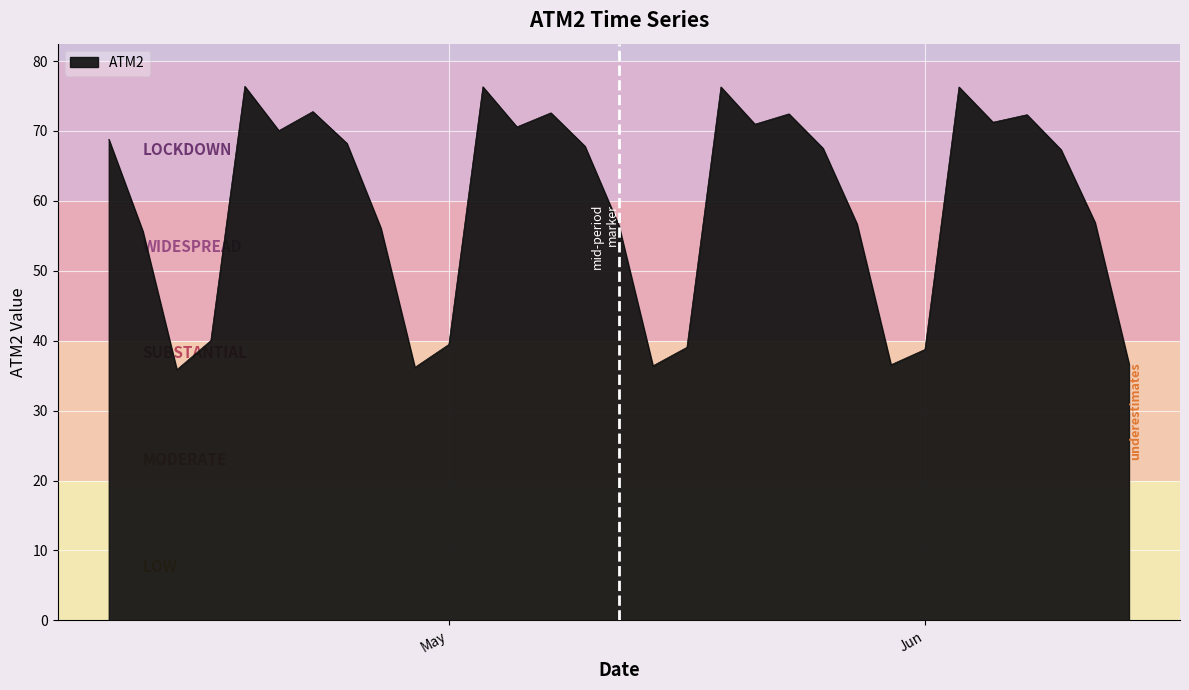

What is the difference between the maximum and minimum values?

40.5